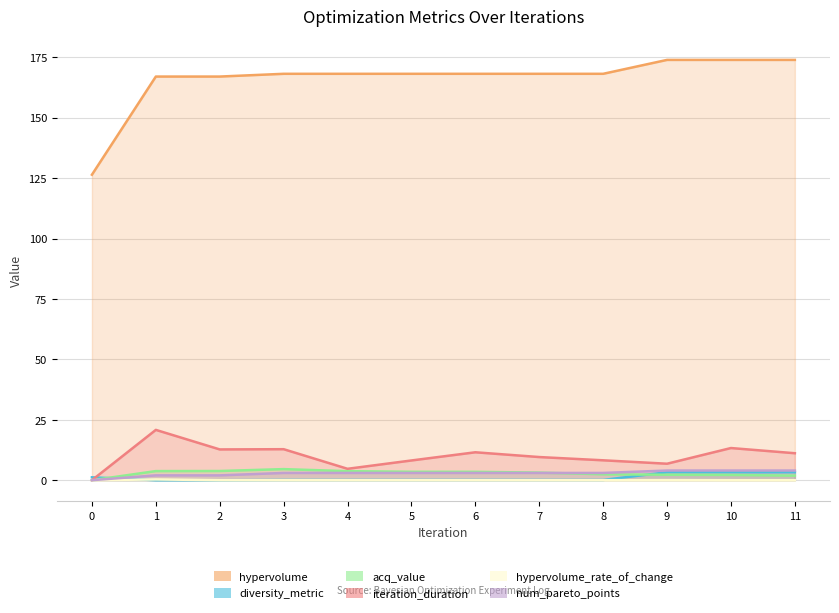

List the labels in order of acq_value value, smallest first.

0, 11, 10, 9, 8, 7, 6, 5, 4, 1, 2, 3